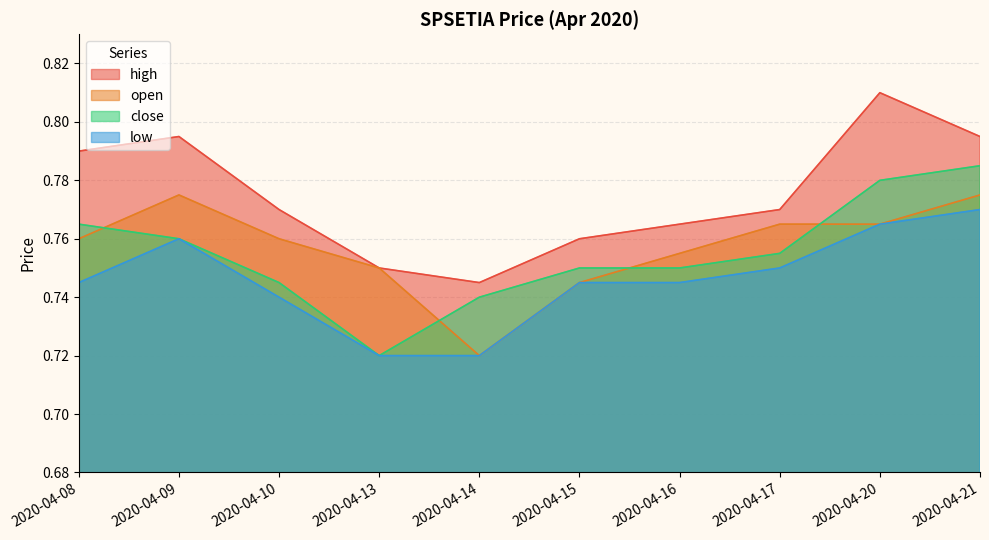

What are all the series names shown in the legend?

high, open, close, low